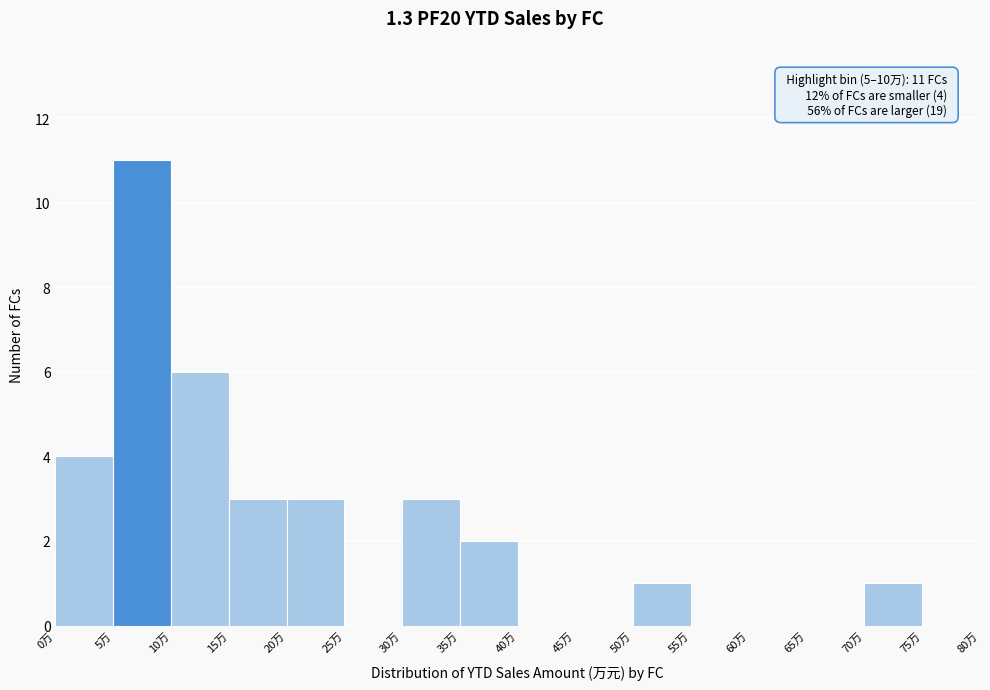

Which range on the x-axis has the tallest bar?

5 to 10